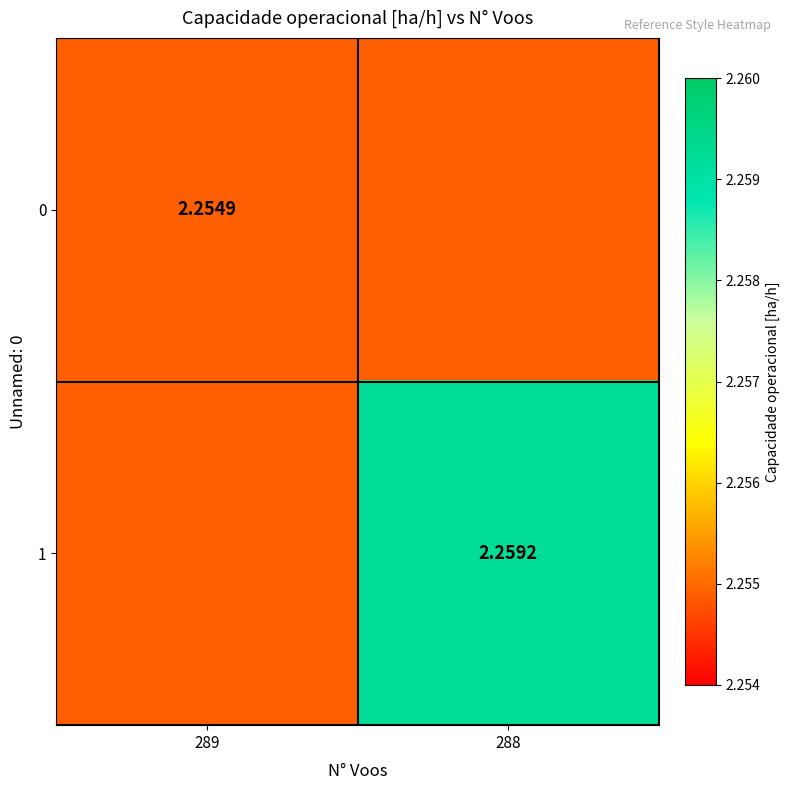

What is the approximate value of 0 at 289?

2.3